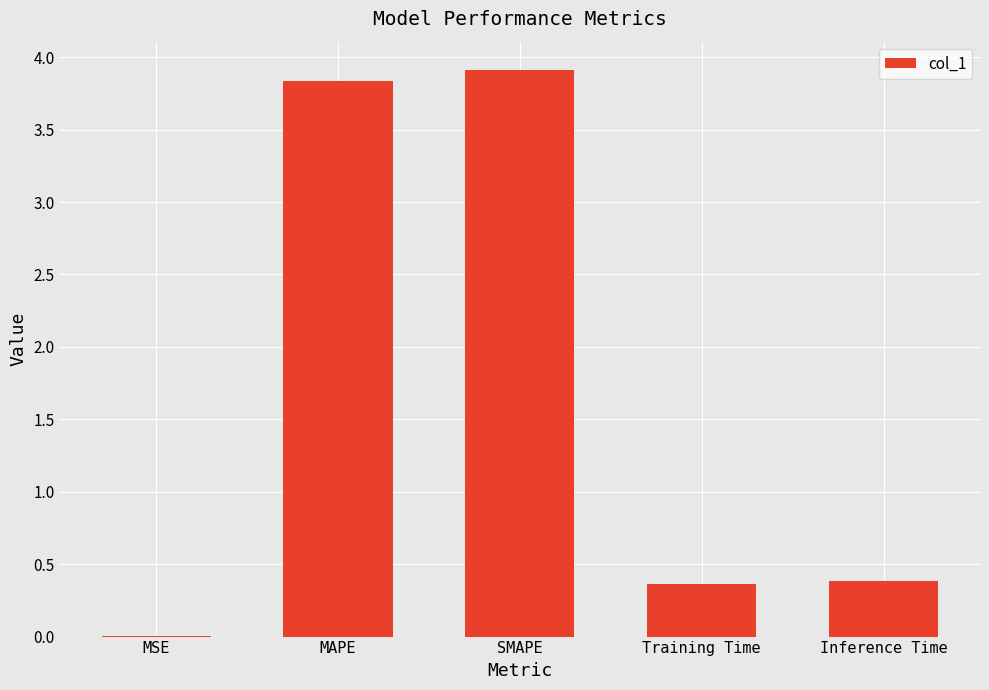

What is the difference between the values at MAPE and Inference Time?

3.5